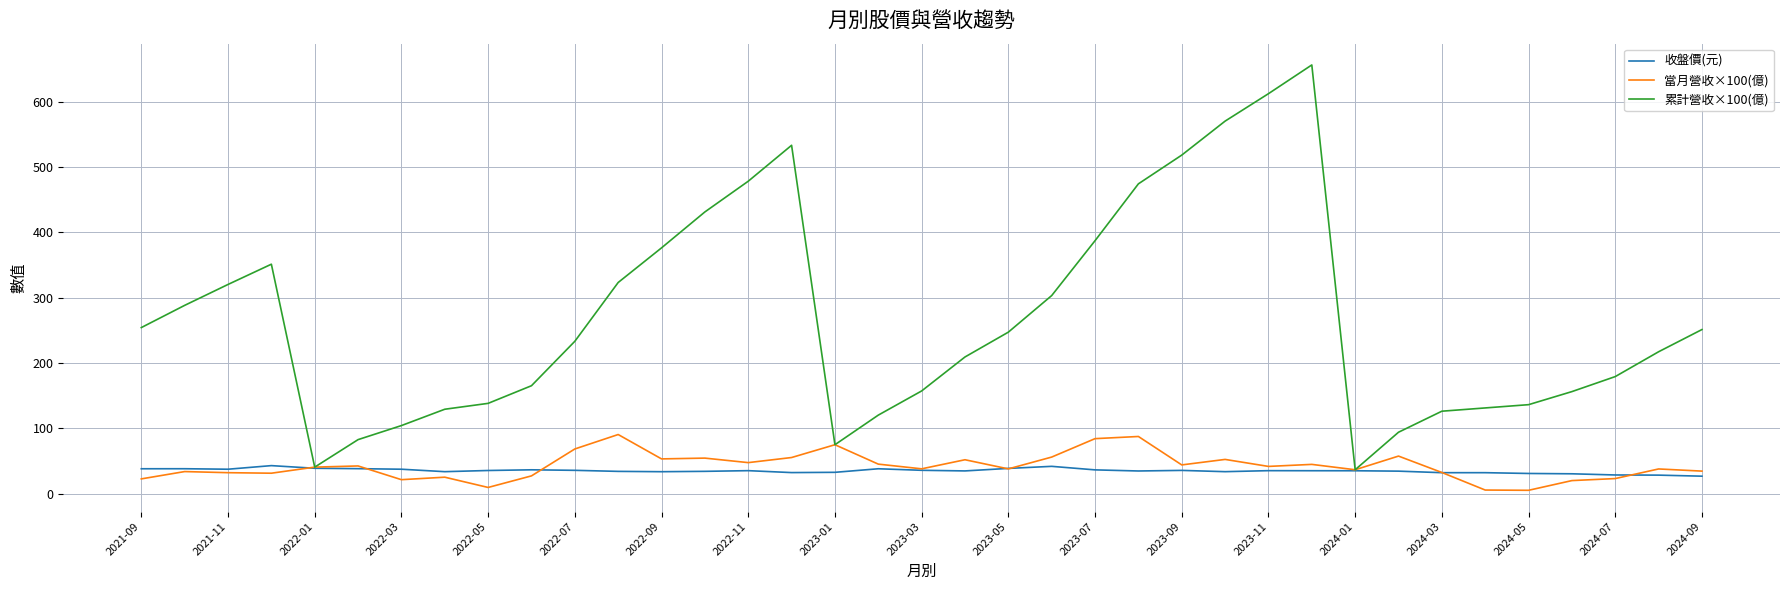

Which series has the widest spread of values?

累計營收×100(億)